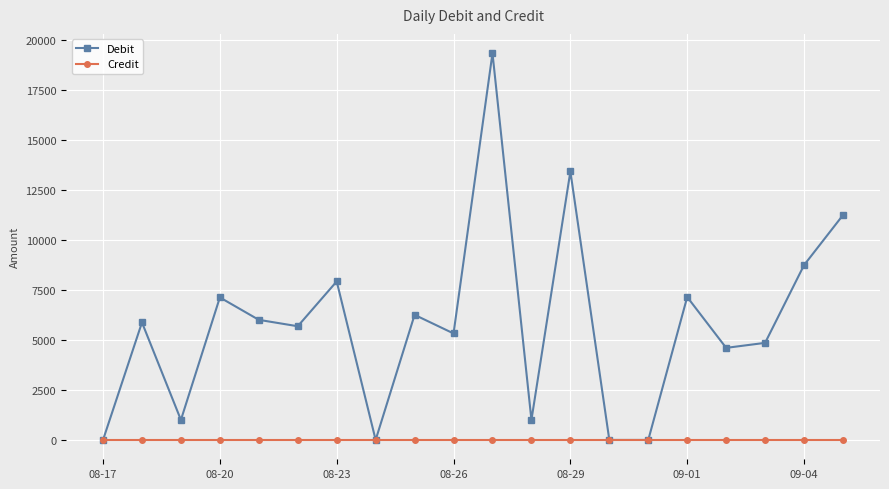

Rank the series by their maximum value, from highest to lowest.

Debit, Credit